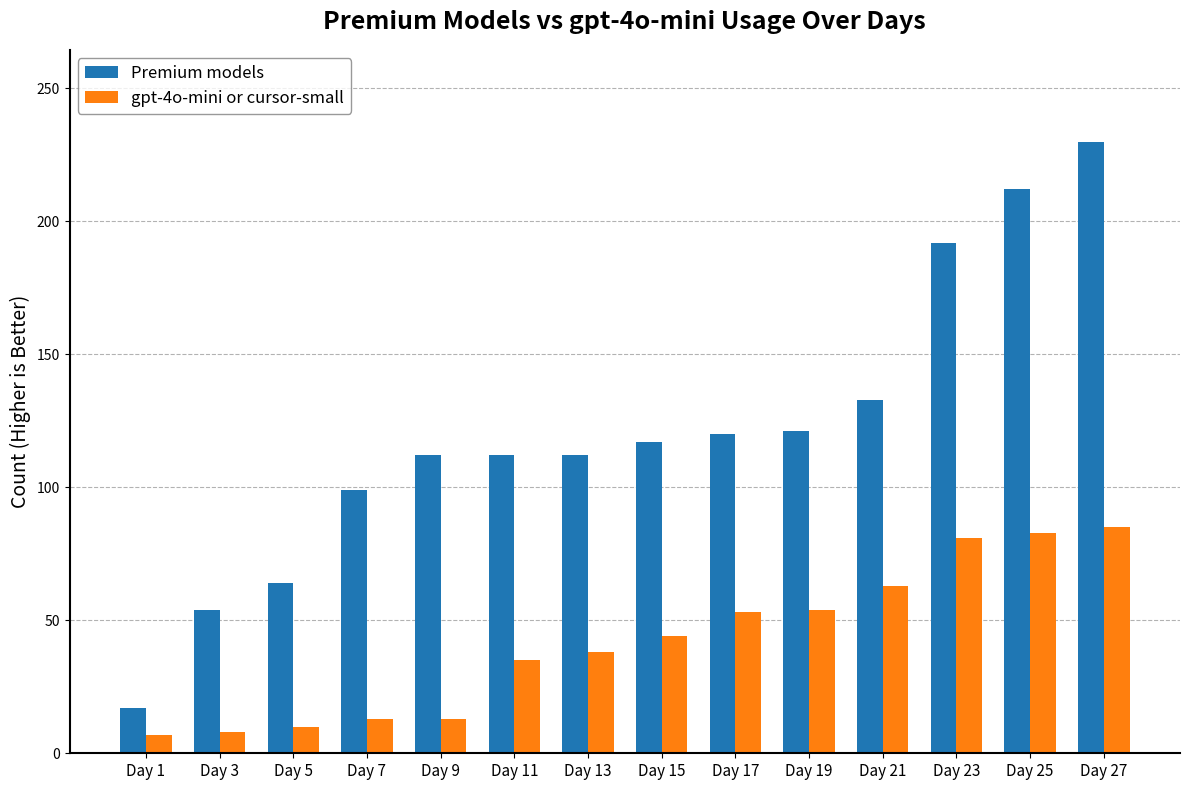

At which category is the sum across all series the highest?

Day 27